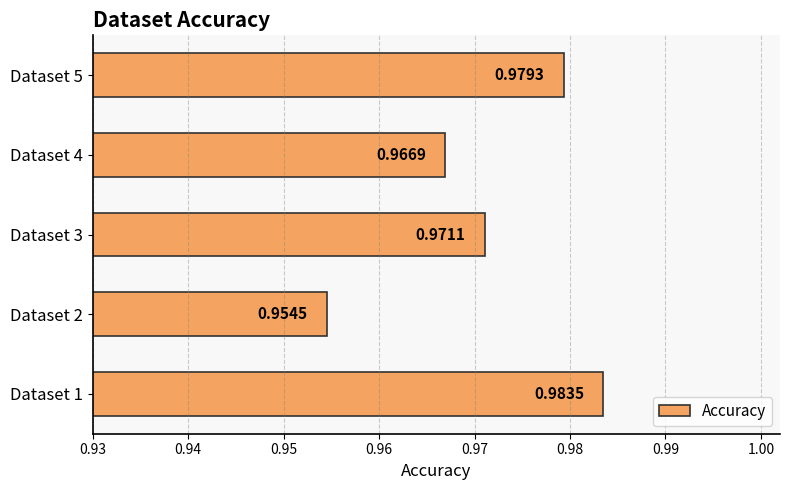

What is the sum of the values at Dataset 5 and Dataset 2?

1.9